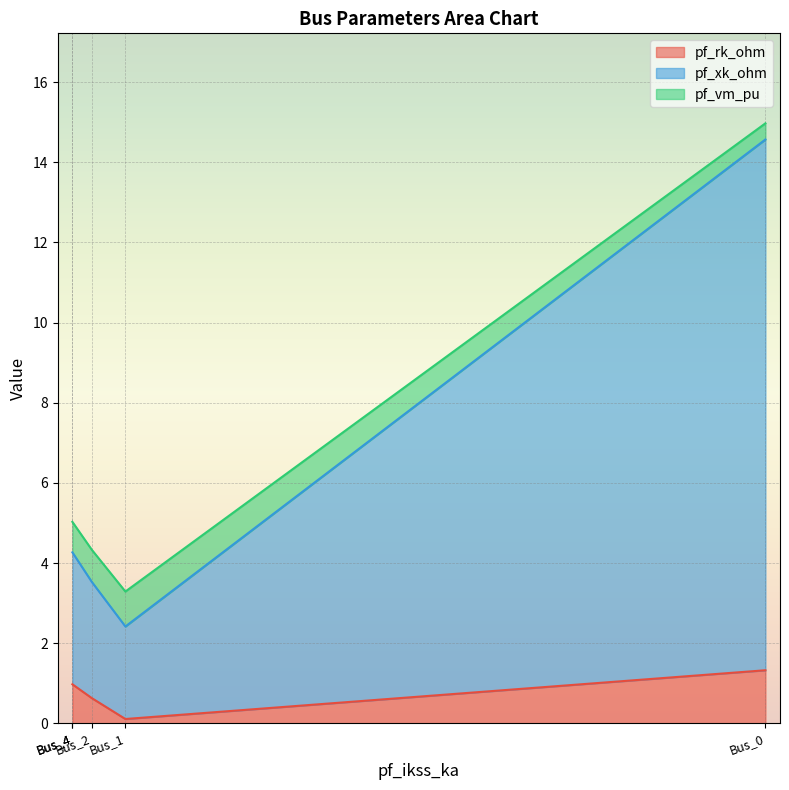

What is the sum of all pf_rk_ohm values?

4.0